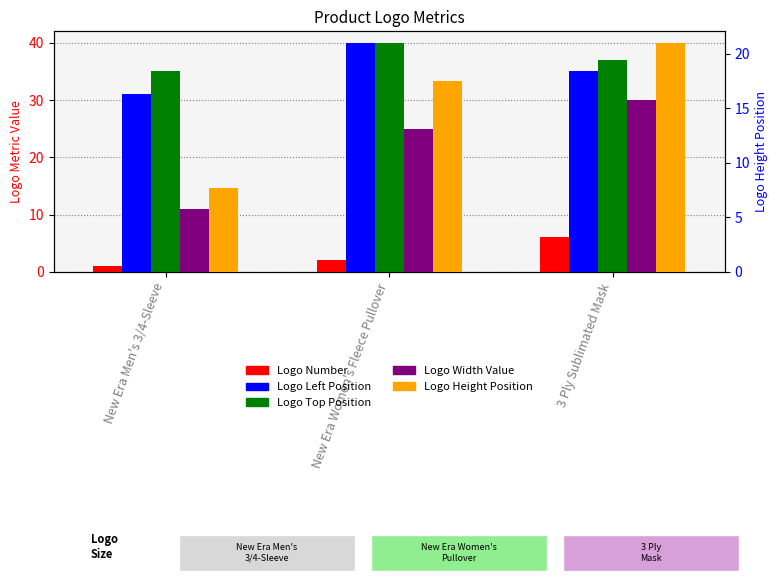

Which series changed the most between New Era Men's 3/4-Sleeve and 3 Ply Sublimated Mask?

Logo Width Value